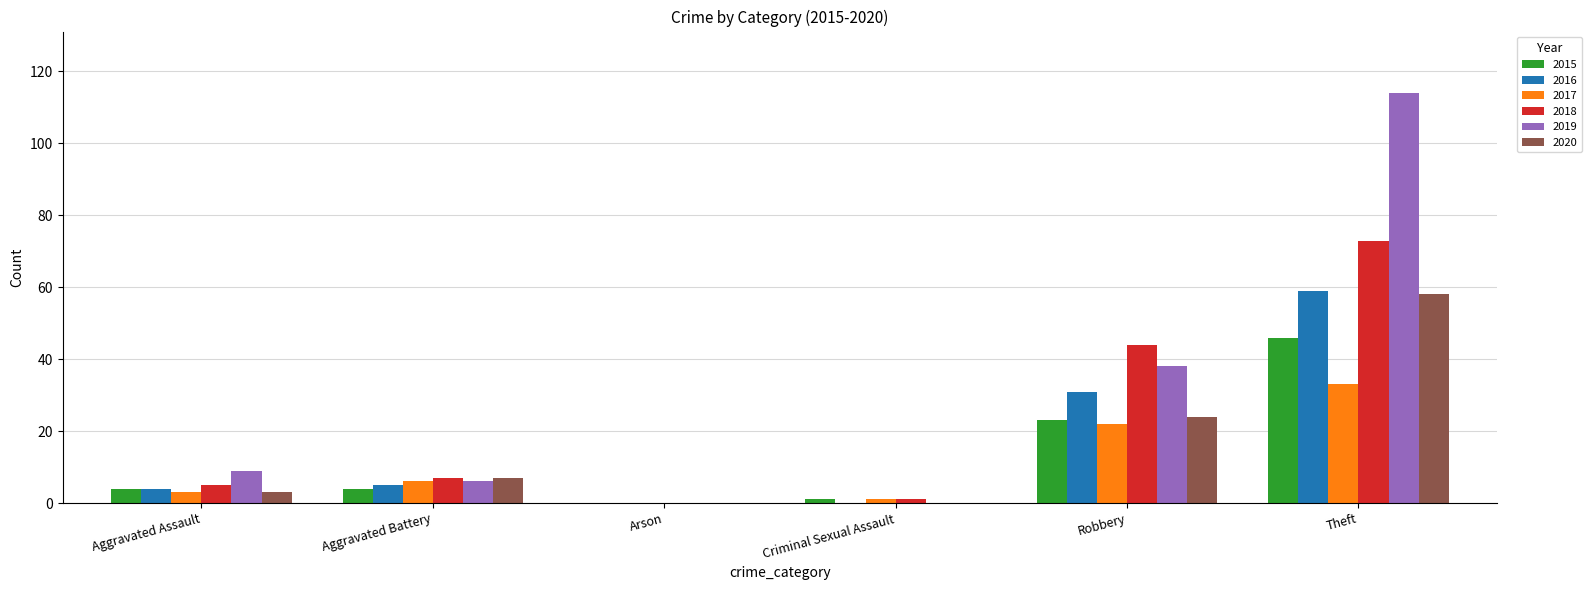

At which category does the chart reach its peak across all series?

Theft